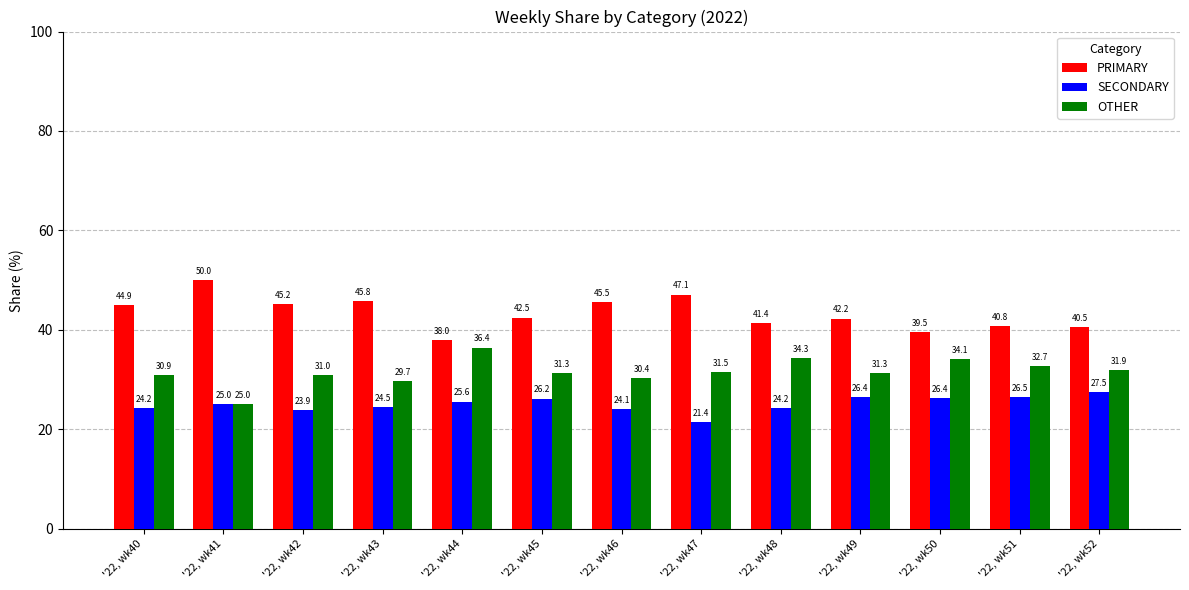

Rank the series by their maximum value, from highest to lowest.

PRIMARY, OTHER, SECONDARY